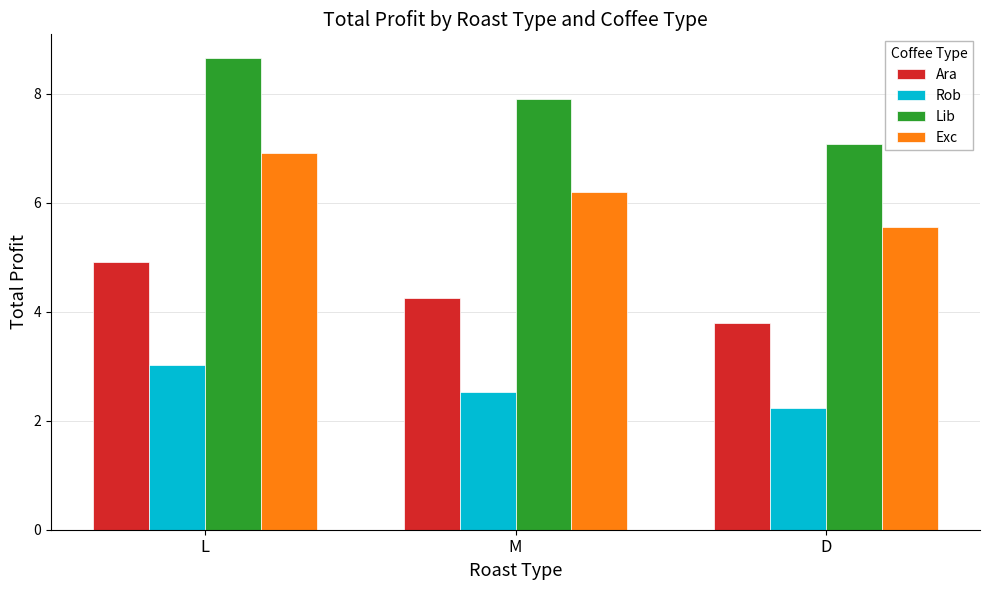

What is the label of the 3rd bar from the right?

L